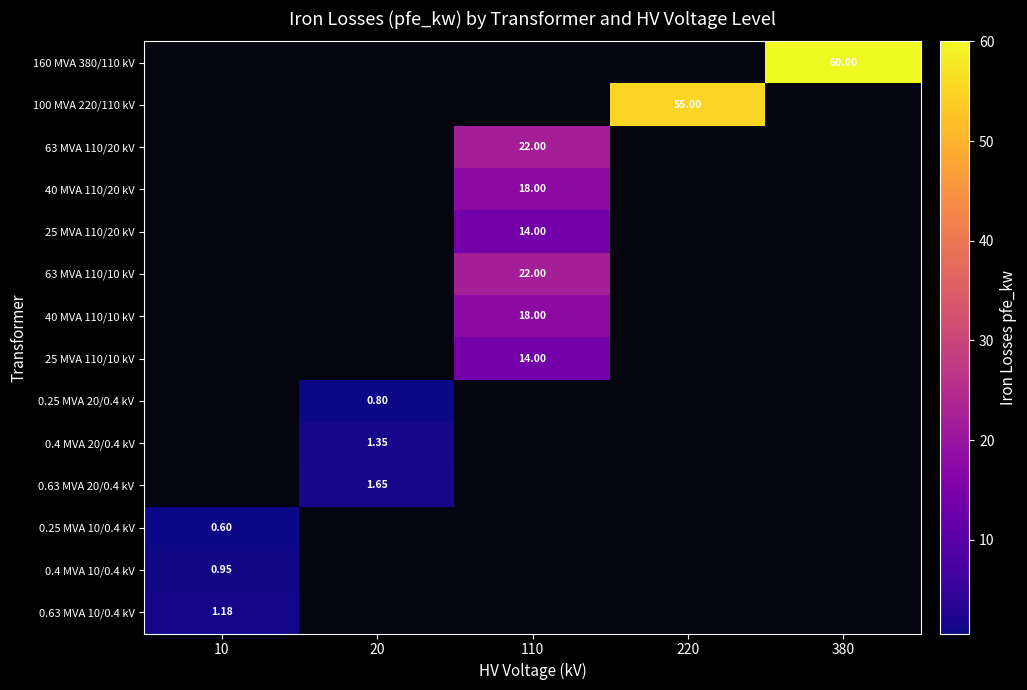

Count the number of categories in the chart.

5